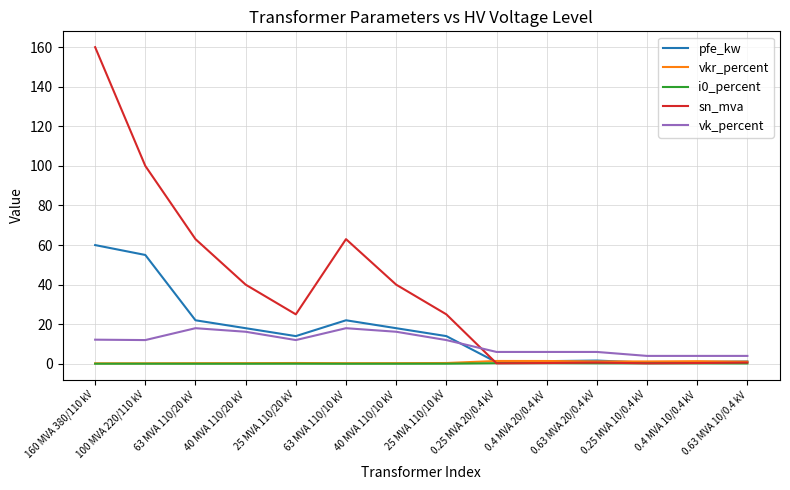

What is the greatest value displayed?

160.0